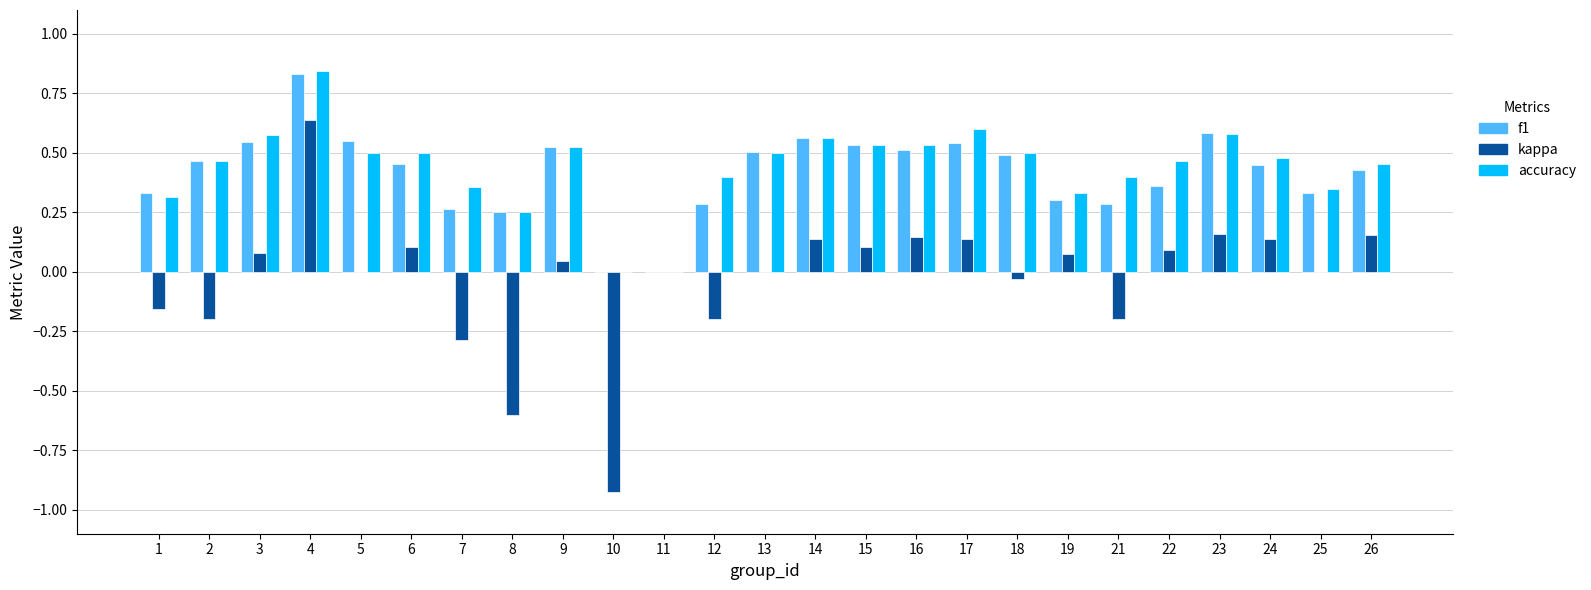

What is the total value across all series at 22?

0.9